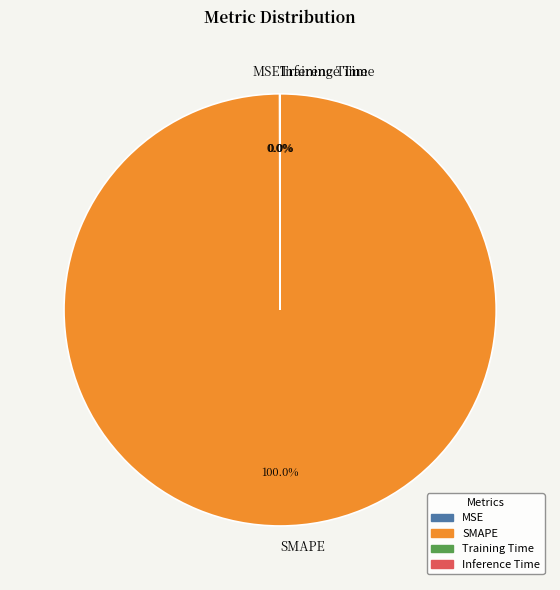

Does any single category account for the majority?

Yes